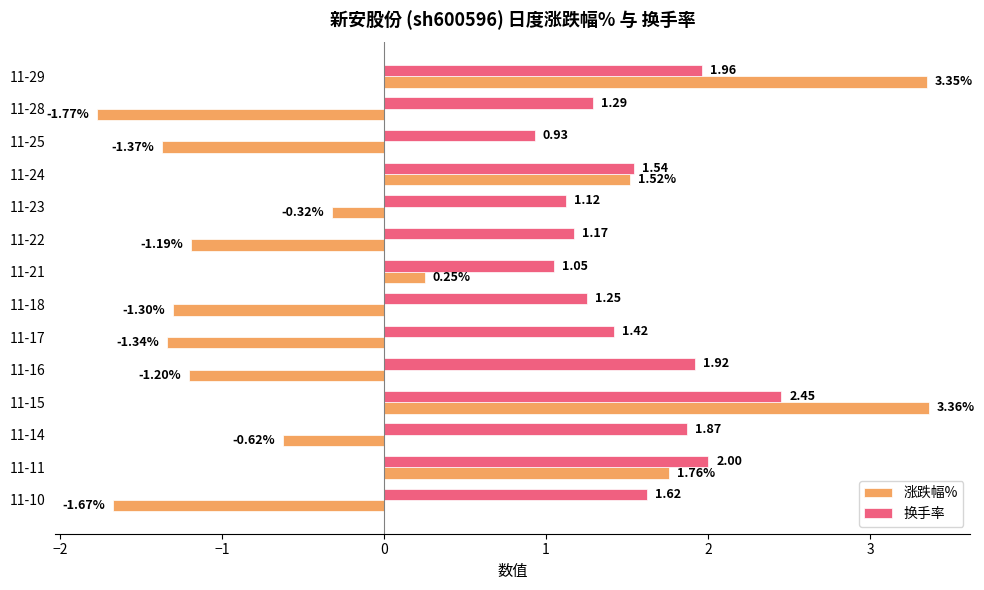

At which category is the sum across all series the highest?

11-15